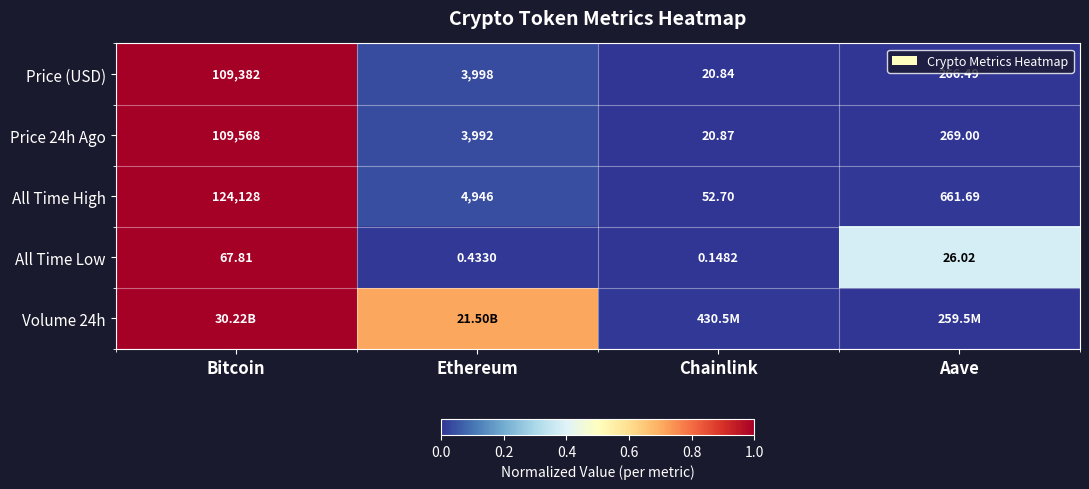

How many data points does each series have?

4